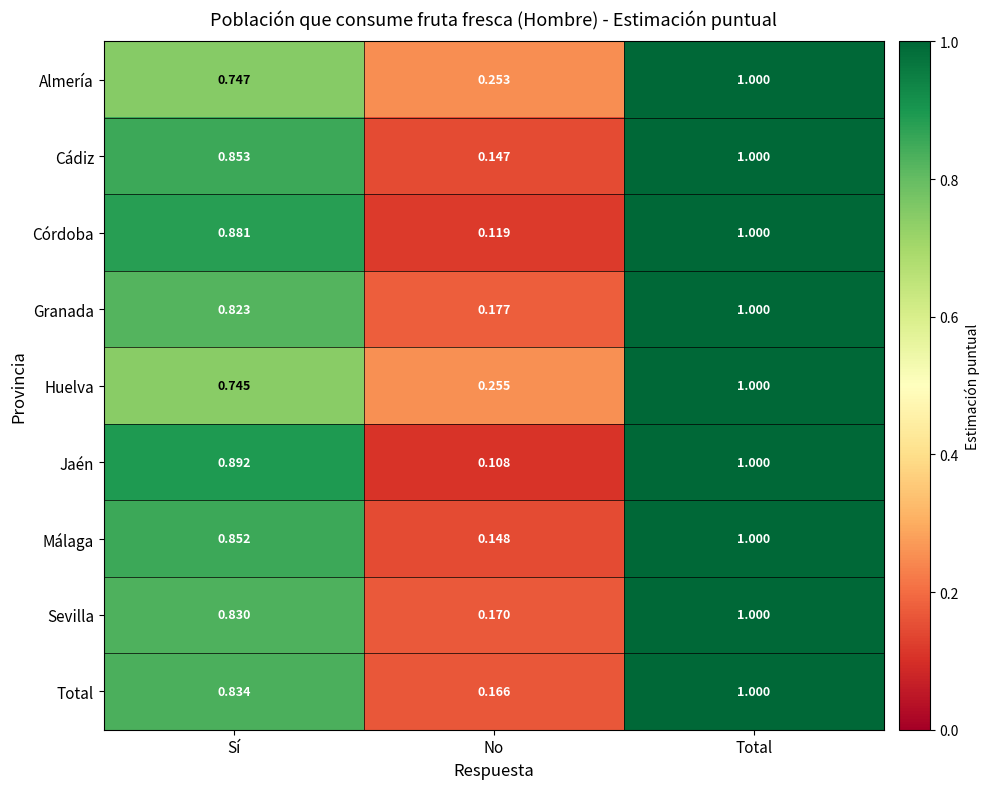

Which label corresponds to the largest value in the chart?

Total